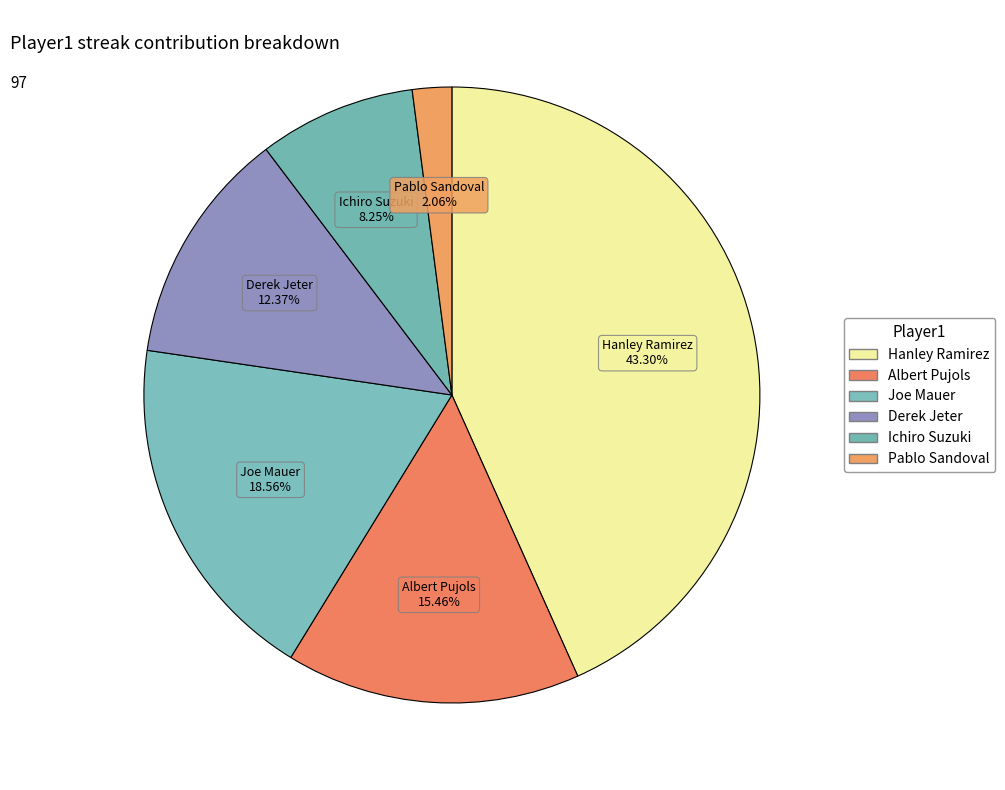

True or false: Derek Jeter accounts for 1% of the total.

False